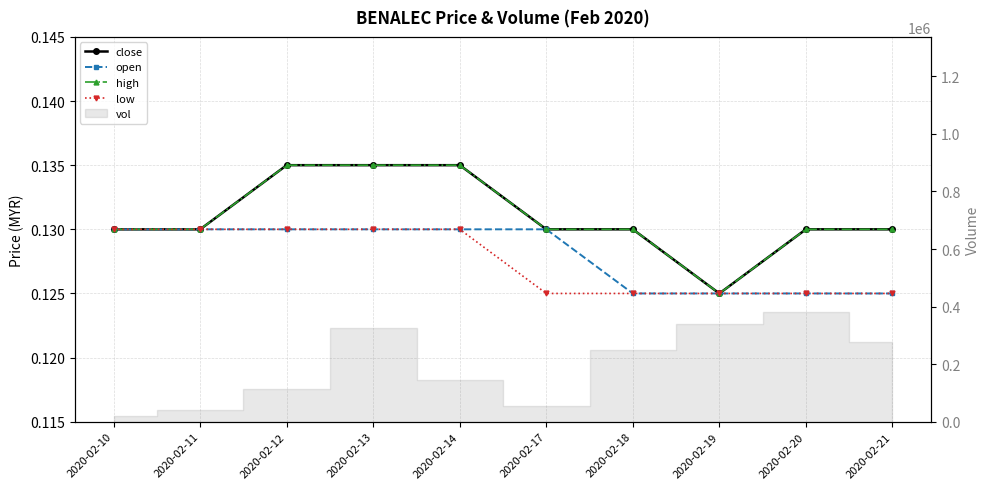

What is the total value across all series at 2020-02-19?

0.5